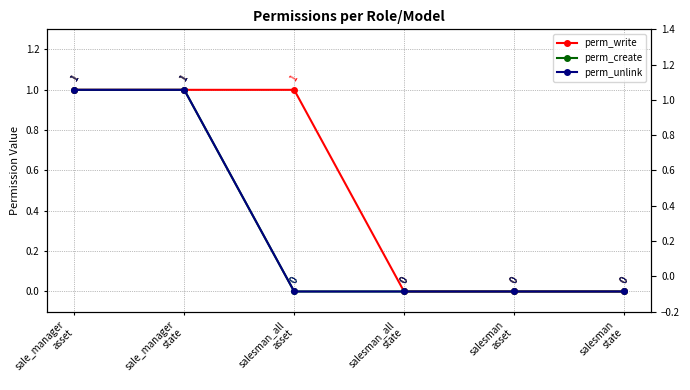

Is it true that perm_create equals 1 at sale_manager
asset?

True